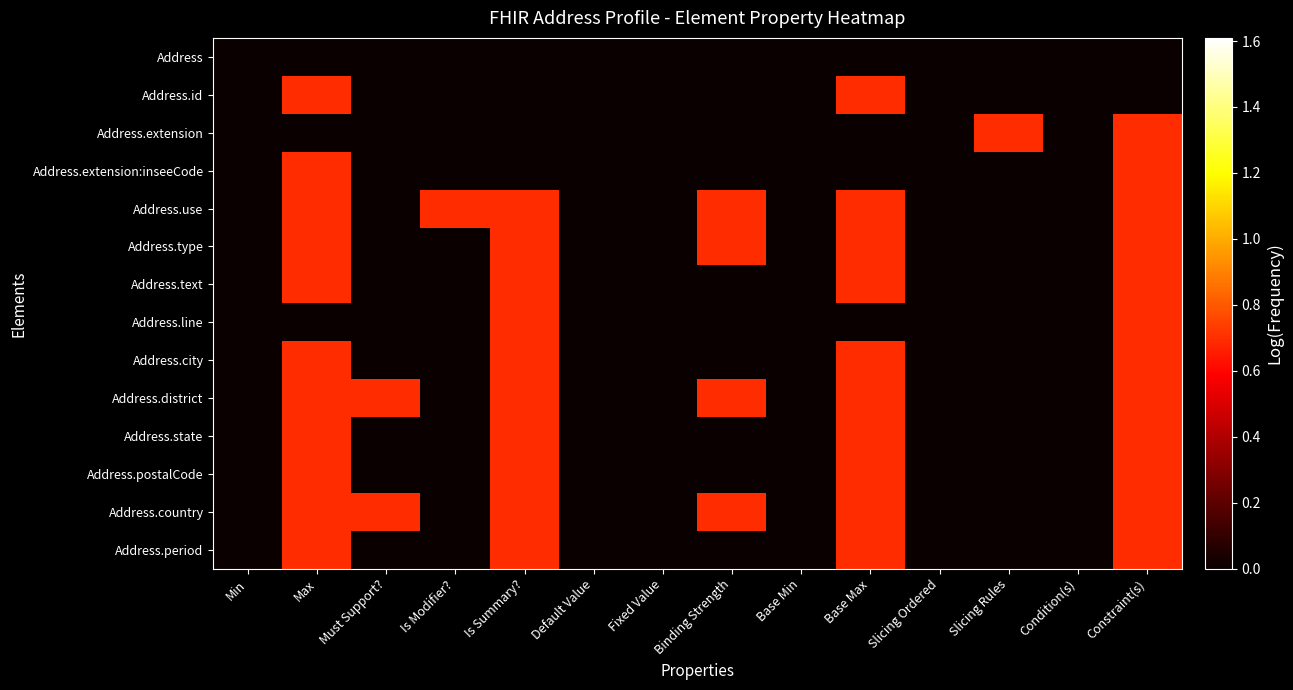

At how many categories does at least one series exceed 0?

8